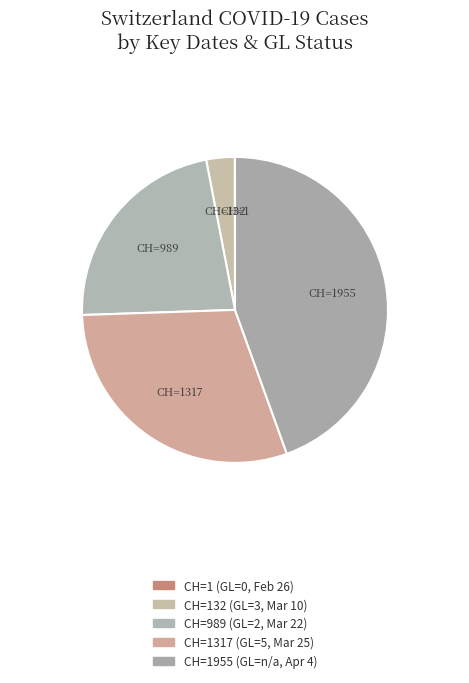

To the nearest percent, what is the average slice percentage?

20%